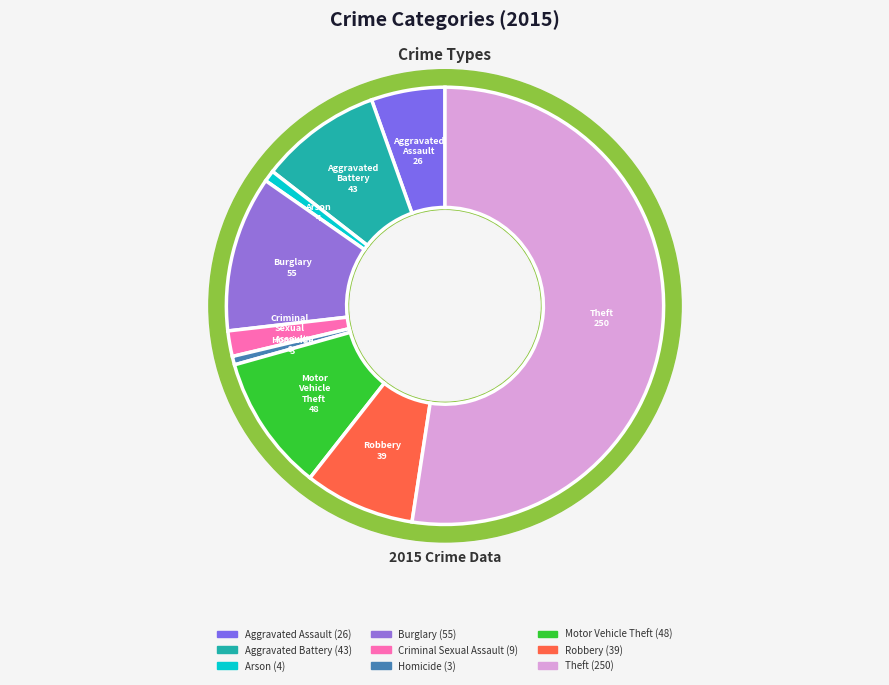

Is it true that Criminal Sexual Assault is 1% of the pie?

False